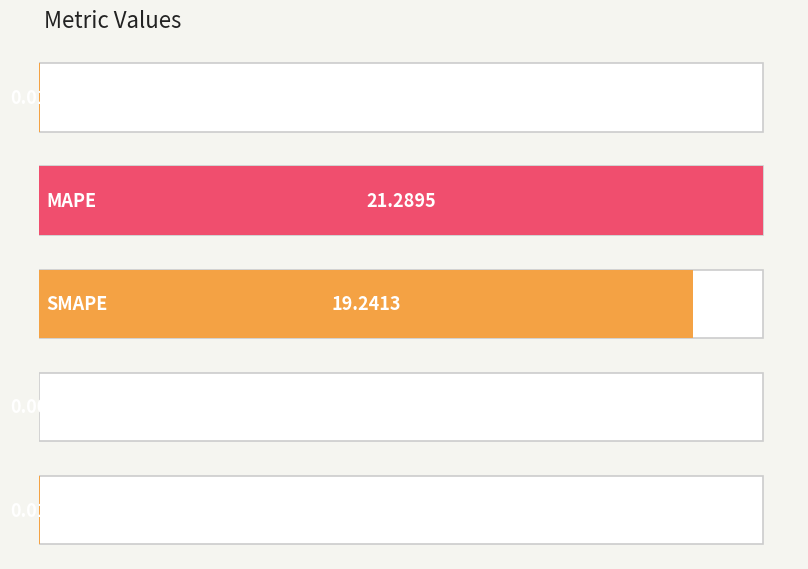

True or false: the data shows 33.5 at MAPE.

False